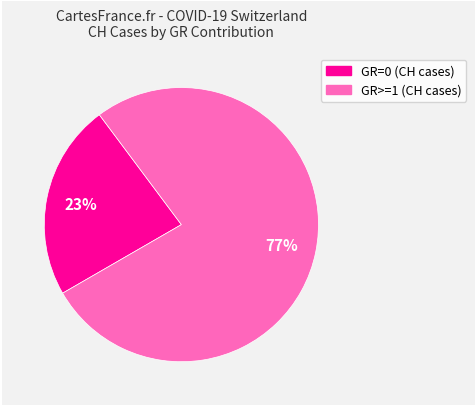

Is there a majority slice in this chart?

Yes